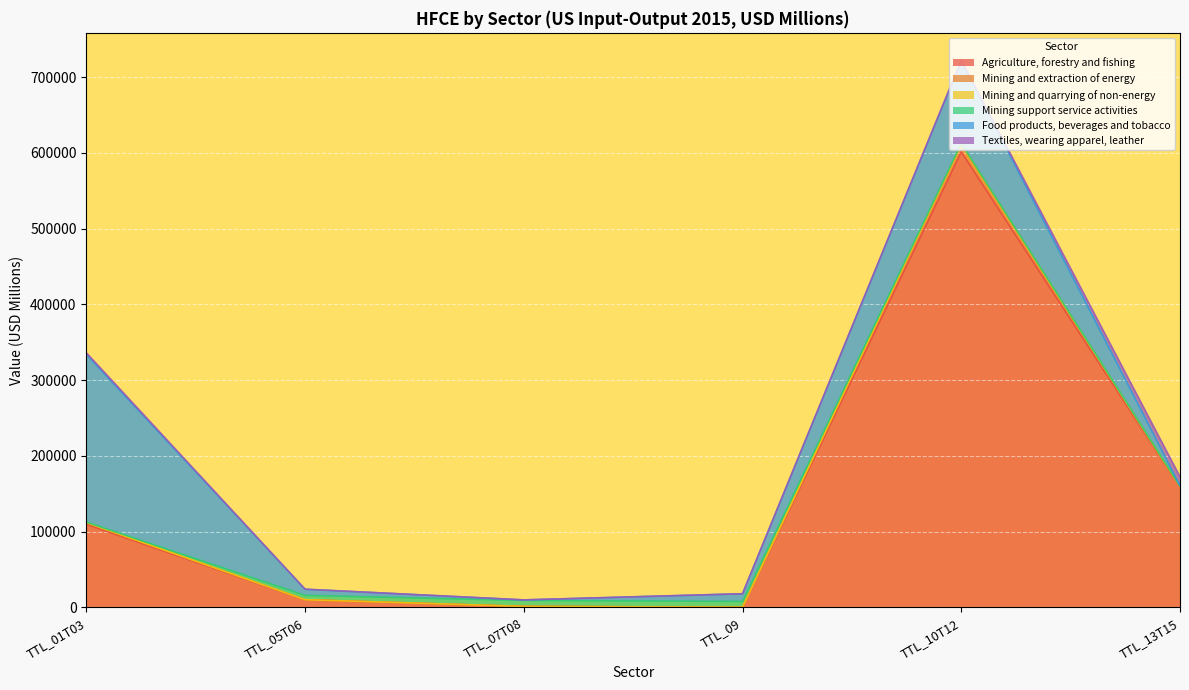

Rank the series at TTL_10T12 from lowest to highest value.

Mining and quarrying of non-energy, Textiles, wearing apparel, leather, Mining support service activities, Mining and extraction of energy, Food products, beverages and tobacco, Agriculture, forestry and fishing